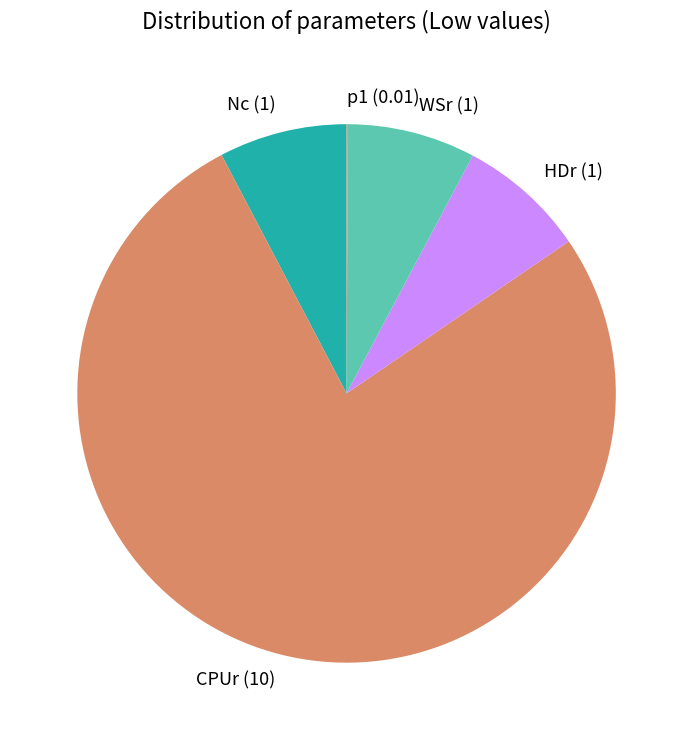

Is the sum of CPUr and HDr greater than half?

Yes